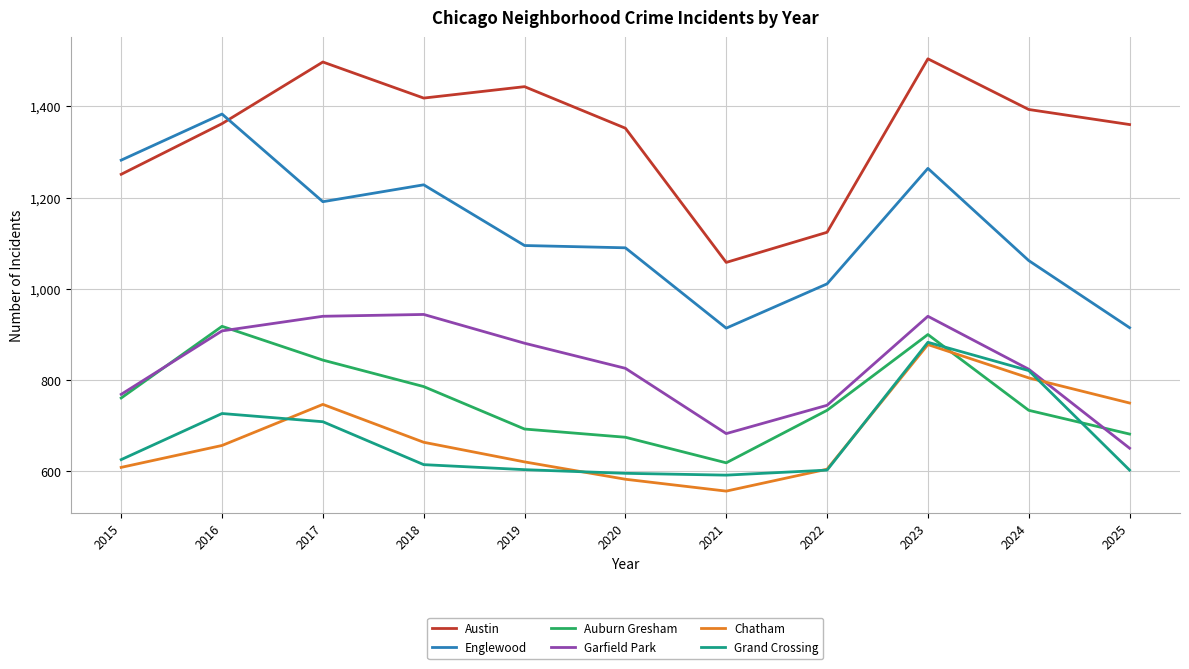

Which series has the largest total across all categories?

Austin